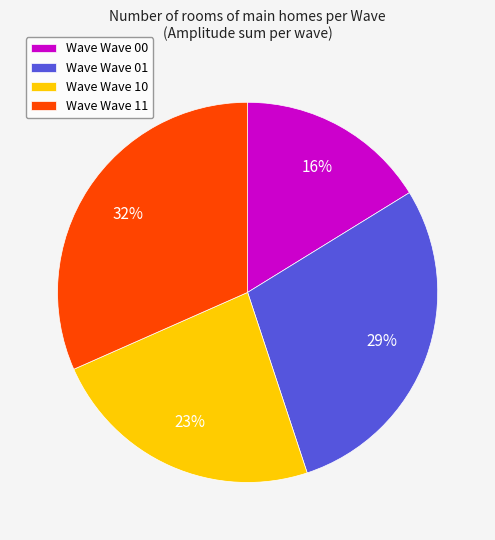

What percentage is the Wave Wave 01 slice, to the nearest percent?

29%